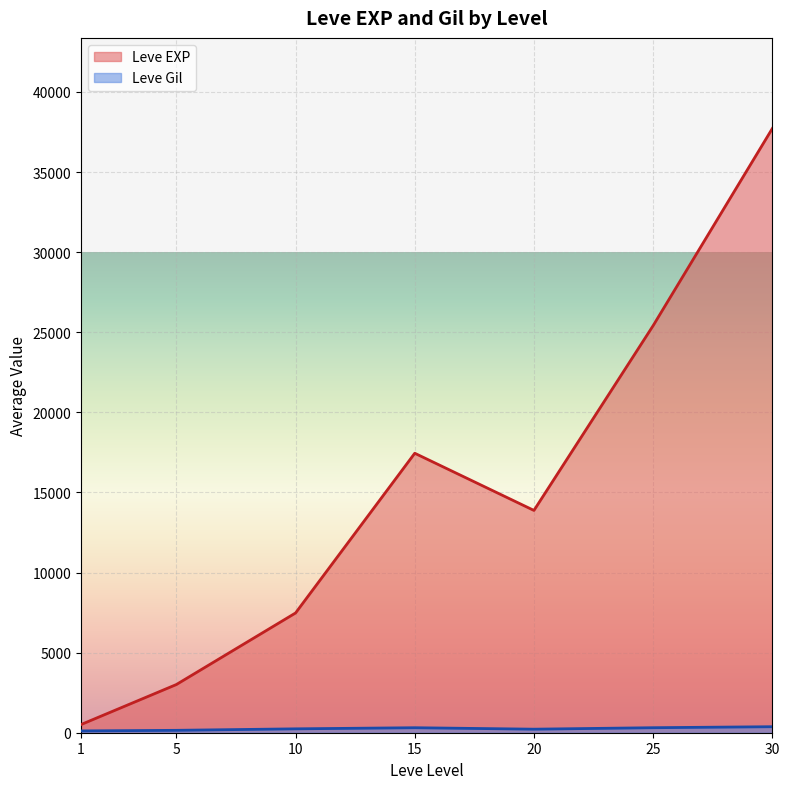

The Leve Gil series shows 186 at 1. True or false?

False